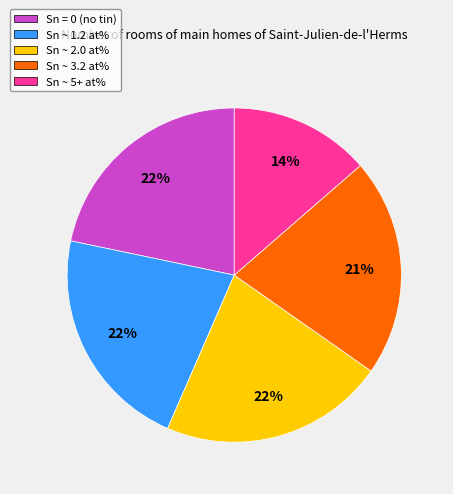

Is there a majority slice in this chart?

No